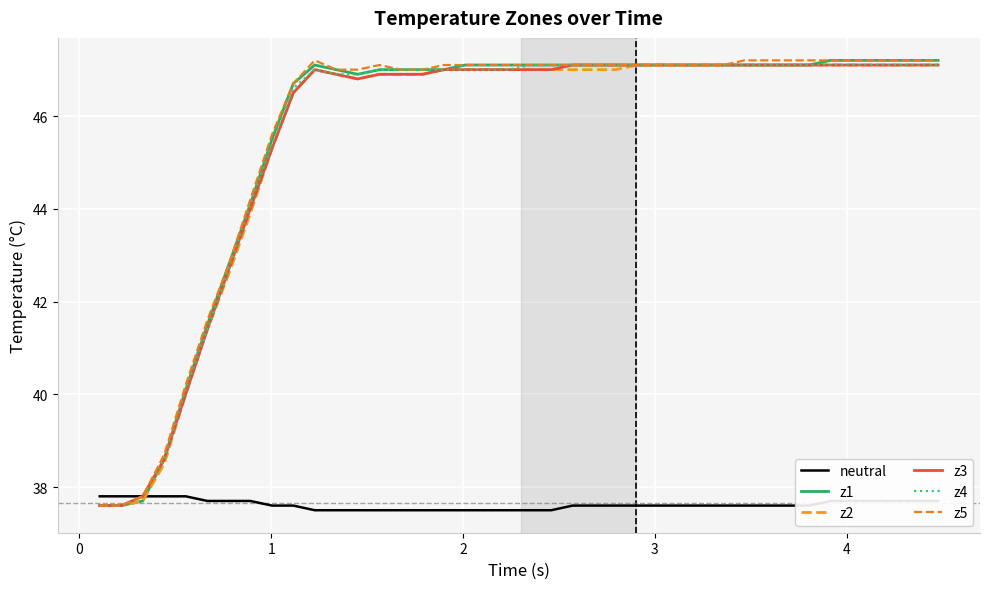

Which series has the largest total across all categories?

z5